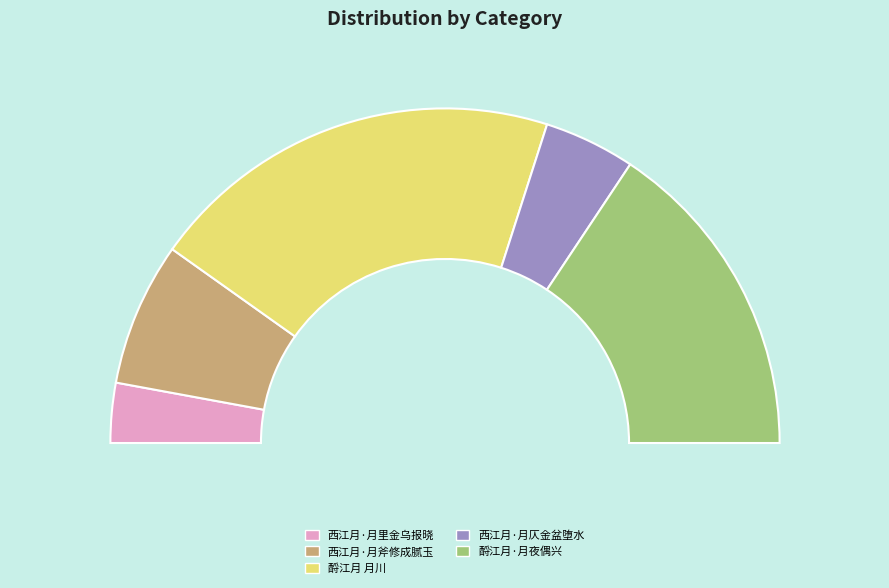

What percentage is the 酹江月·月夜偶兴 slice, to the nearest percent?

31%